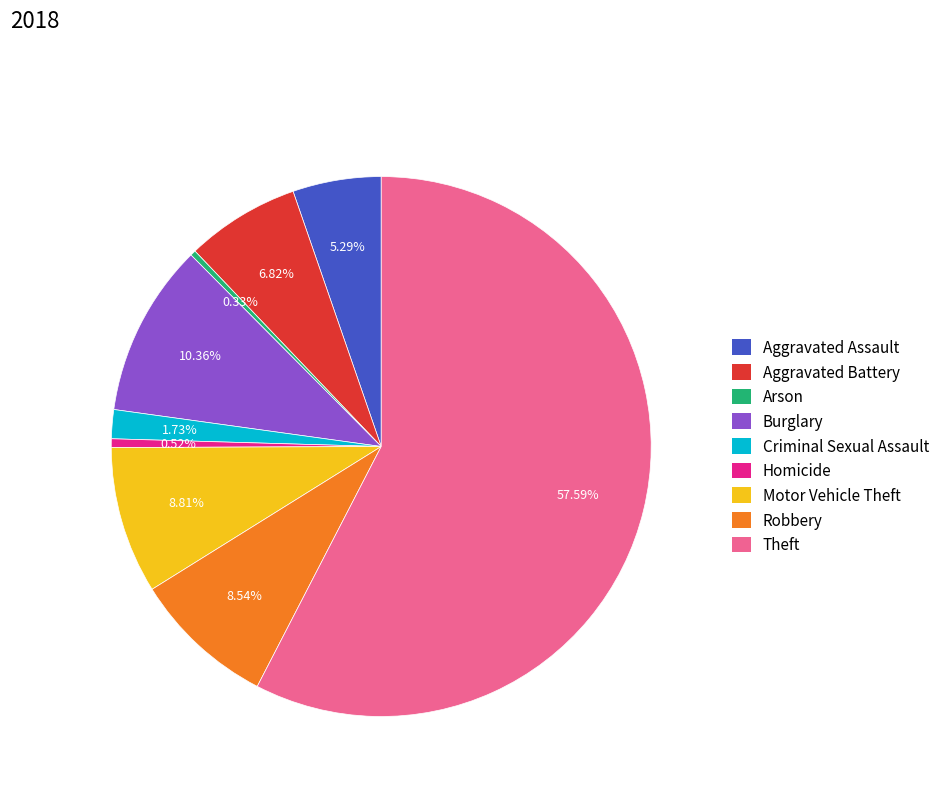

To the nearest percent, what is the difference between the Theft and Robbery slice percentages?

49%